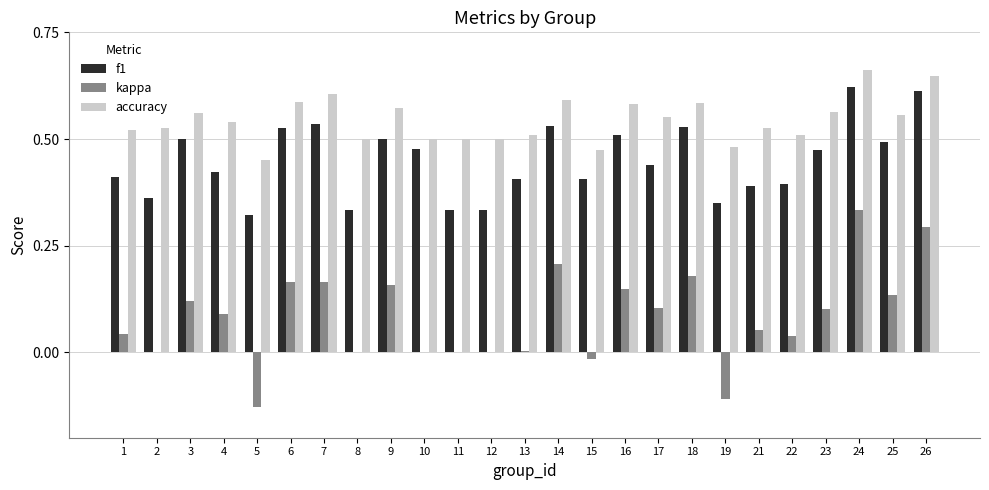

What is the total value across all series at 4?

1.1